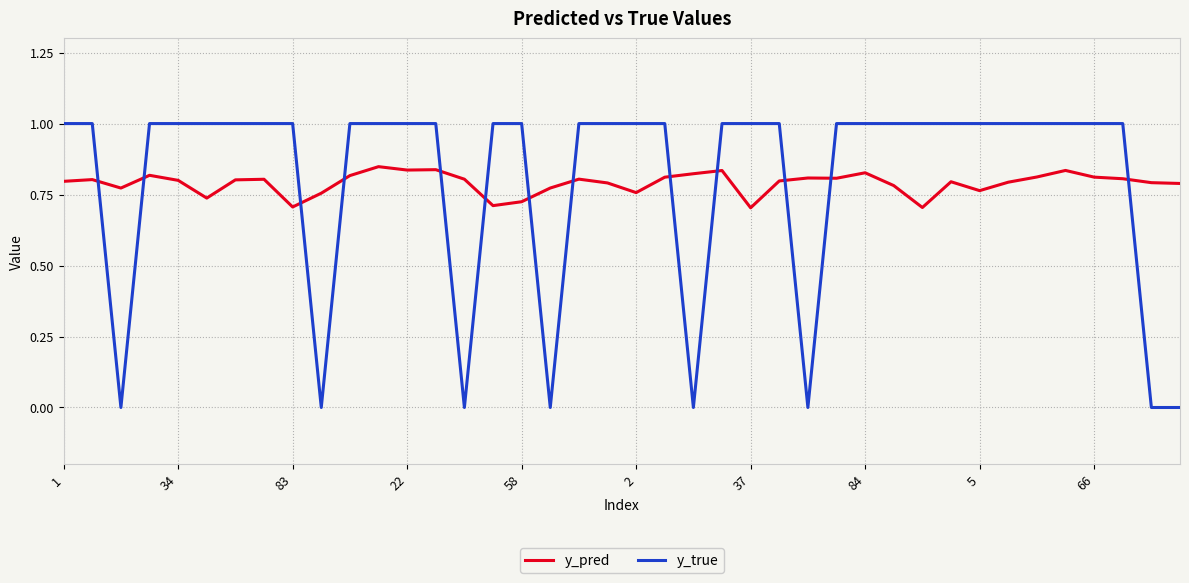

How many times do y_true and y_pred cross each other?

13